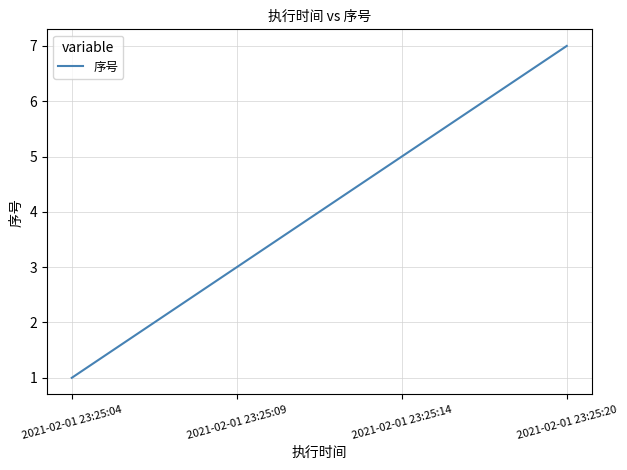

Between 2021-02-01 23:25:09 and 2021-02-01 23:25:14, which is larger?

2021-02-01 23:25:14